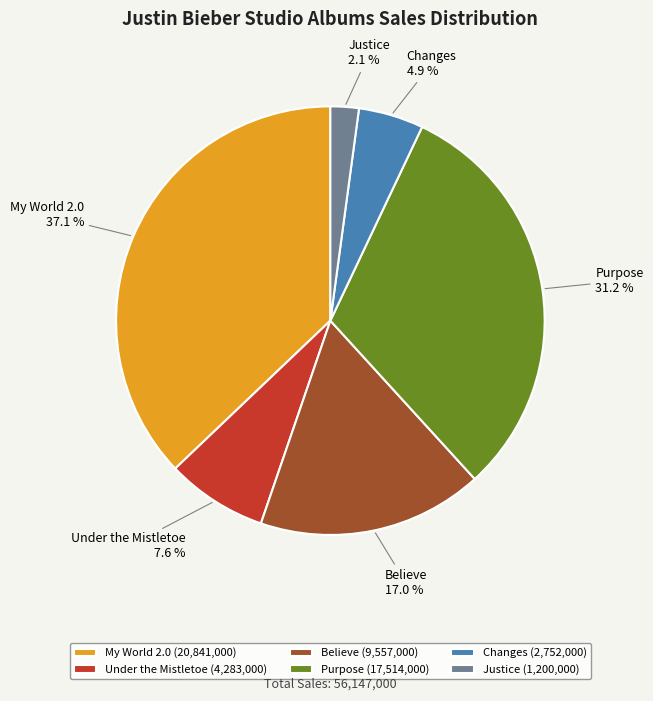

Is it true that My World 2.0 is 24% of the pie?

False